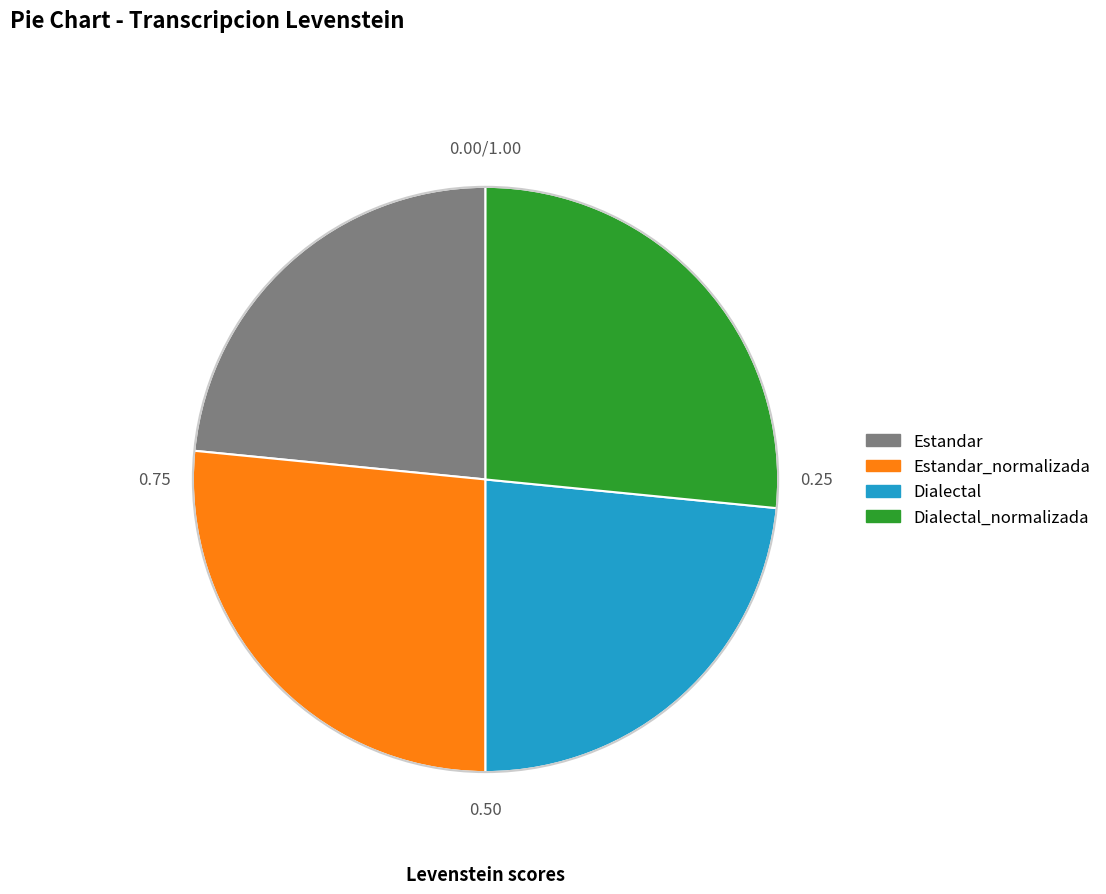

Does Estandar account for over 50% of the chart?

No